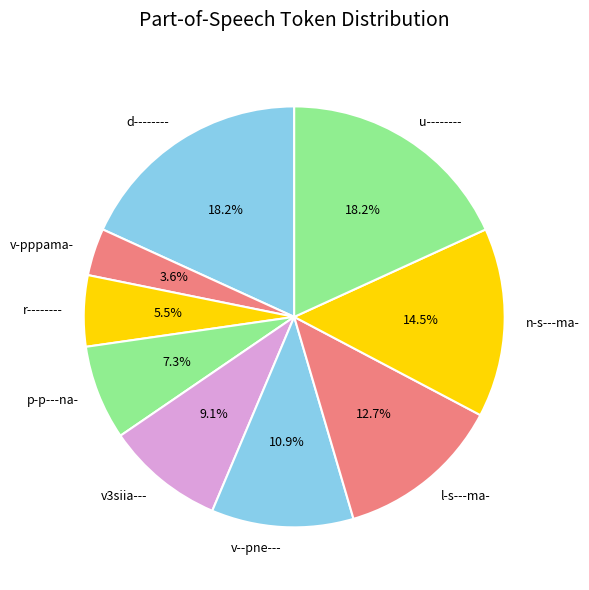

What portion of the pie excludes v-pppama-?

96.4%